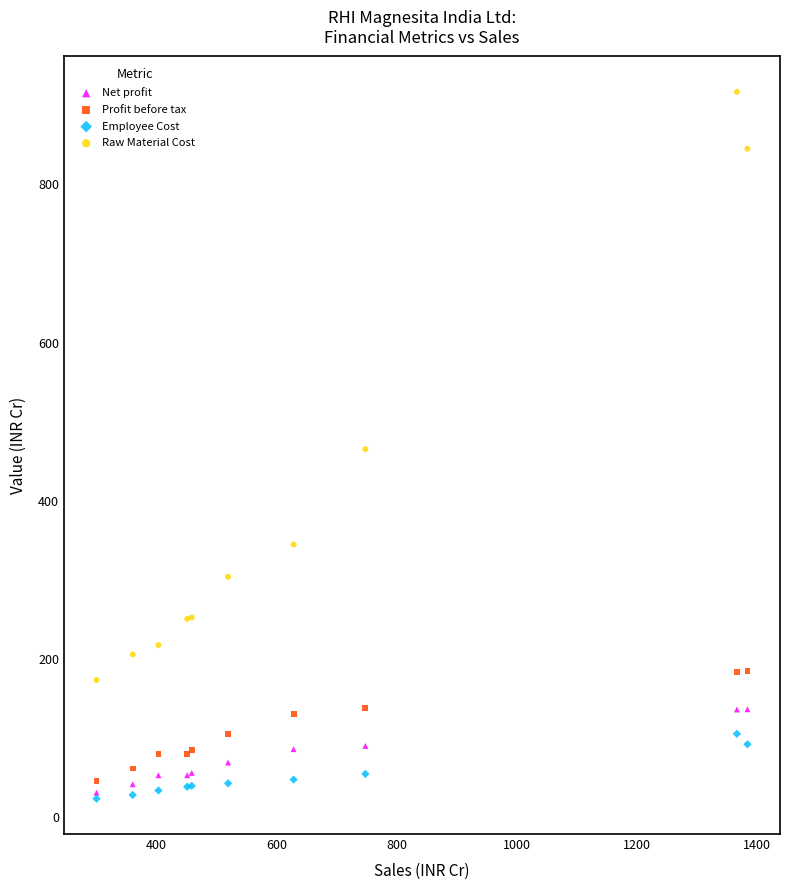

Which series has the widest spread of Y values?

Raw Material Cost